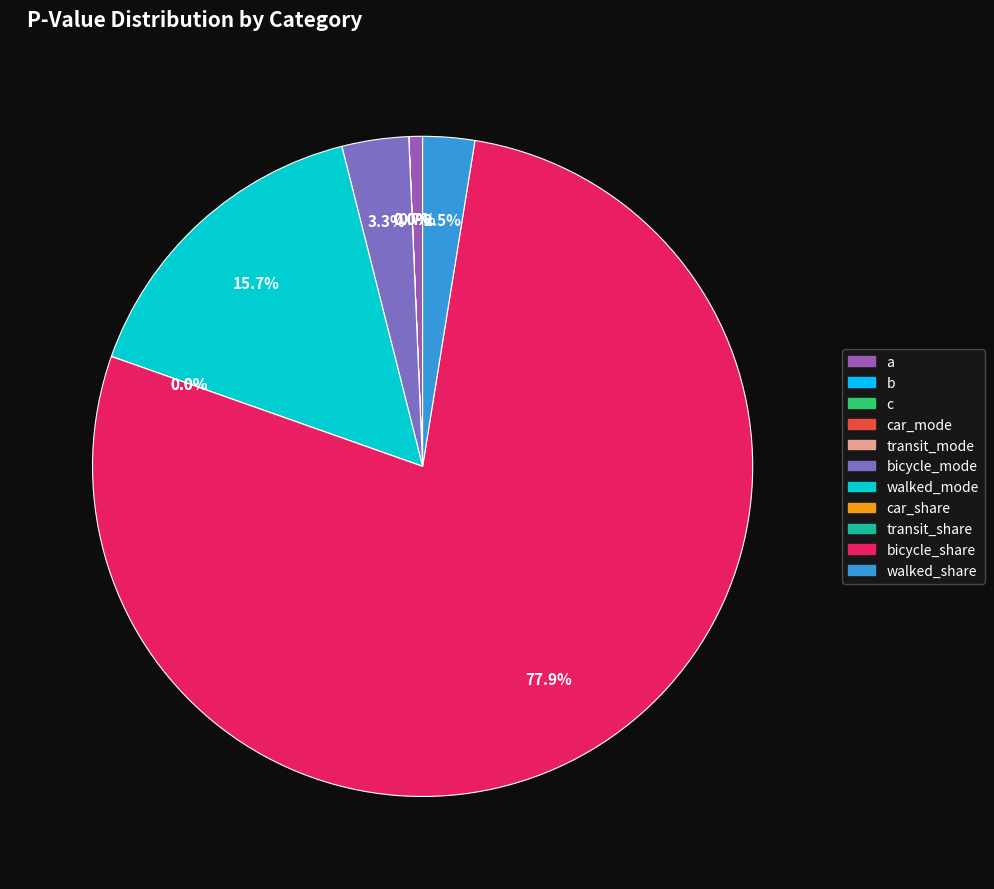

True or false: walked_share accounts for 3% of the total.

True